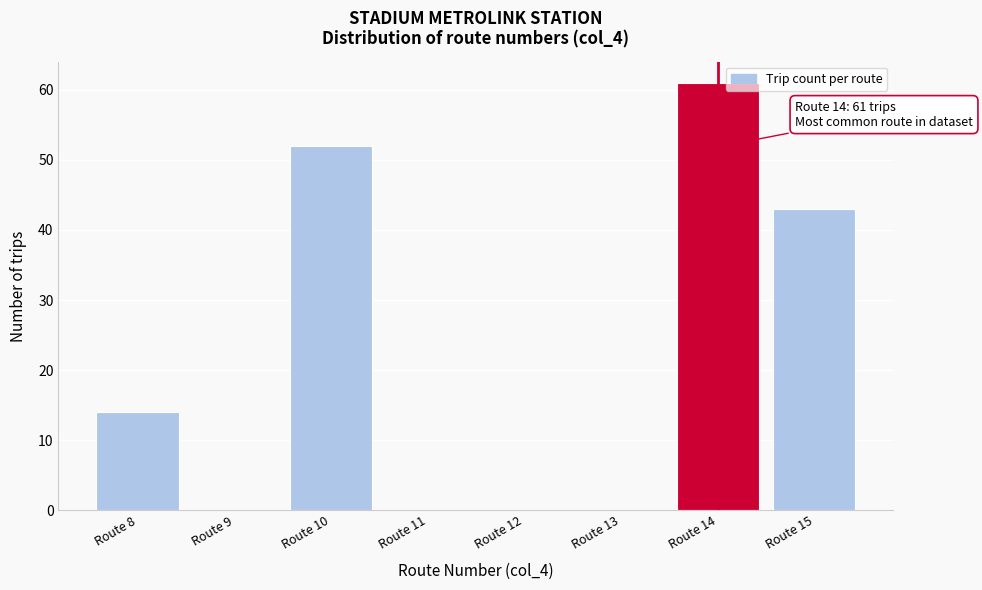

Over which range of the x-axis is the bar tallest?

13.5 to 14.5